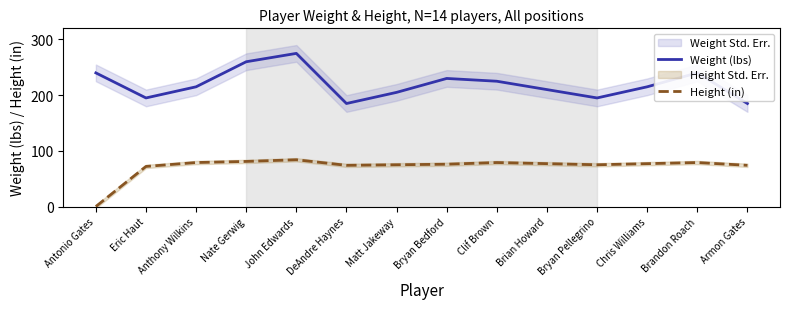

Which label corresponds to the largest value in the chart?

John Edwards